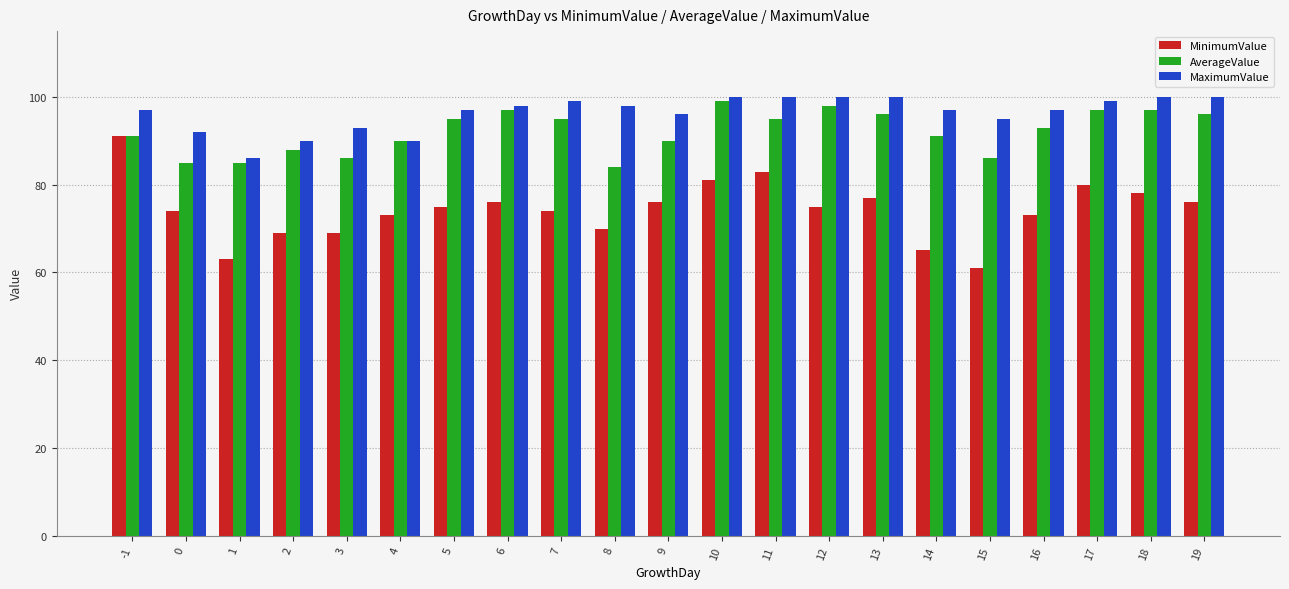

What is the smallest value displayed?

61